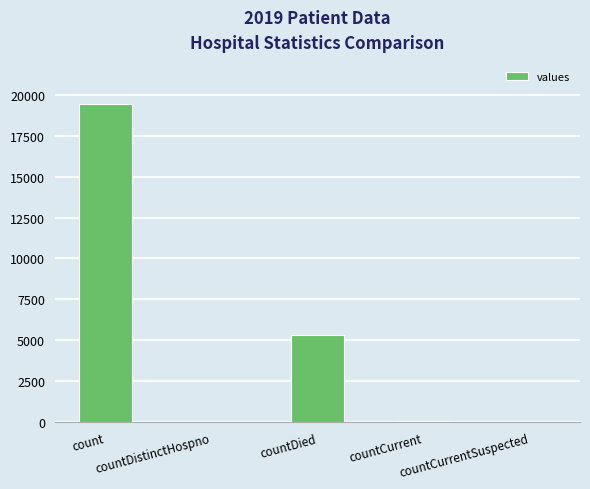

Is it true that the value at countCurrent is 60?

True